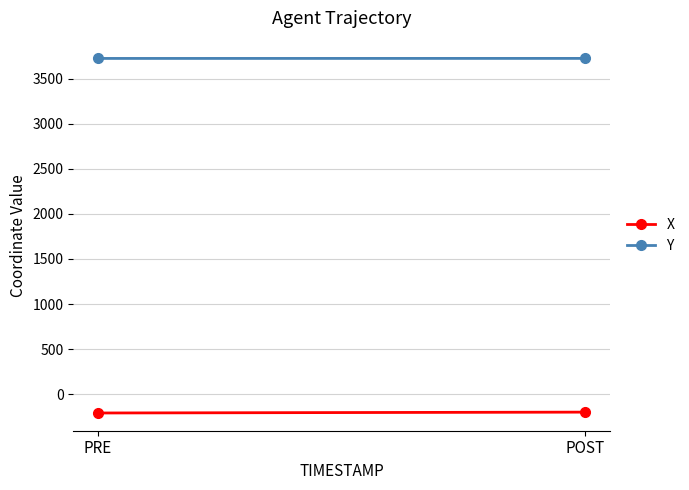

Is this an area chart (filled region under the line)?

No